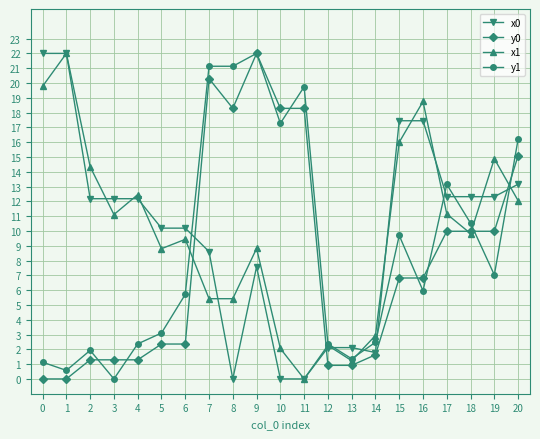

What is the difference between the highest and lowest values at 14?

1.3